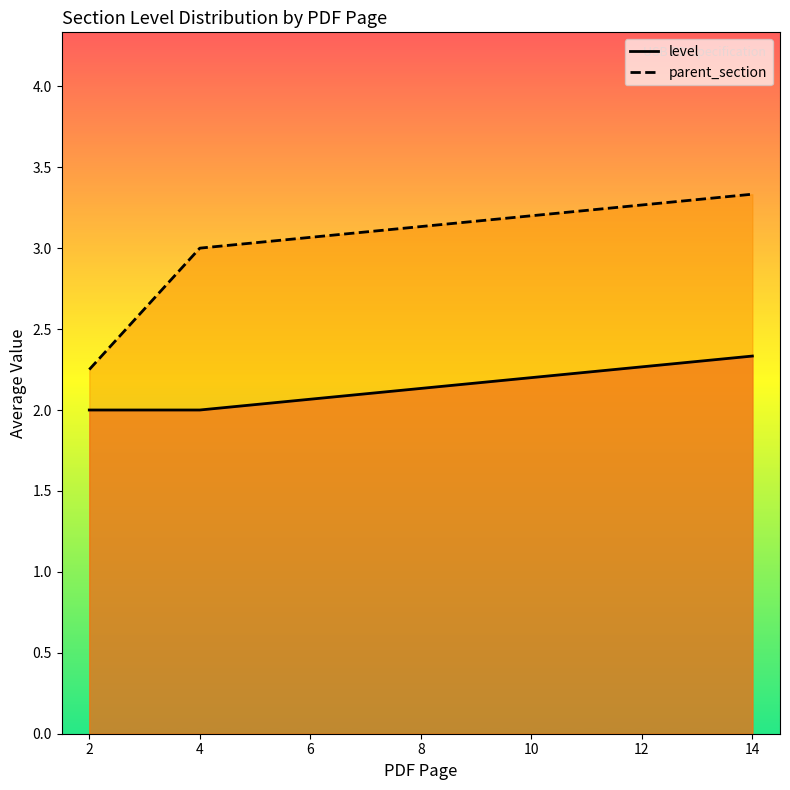

Reading left to right, extract all data points from this chart.

level: 2.0	2.0	2.3
parent_section: 2.2	3.0	3.3